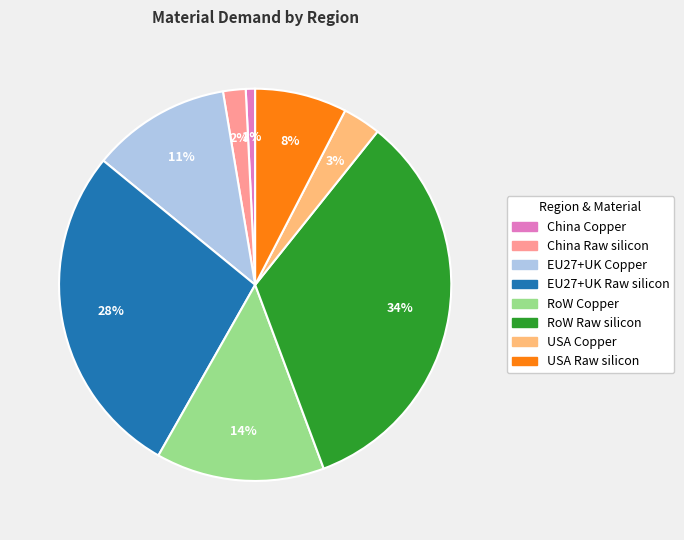

To the nearest percent, what portion does China Raw silicon represent?

2%